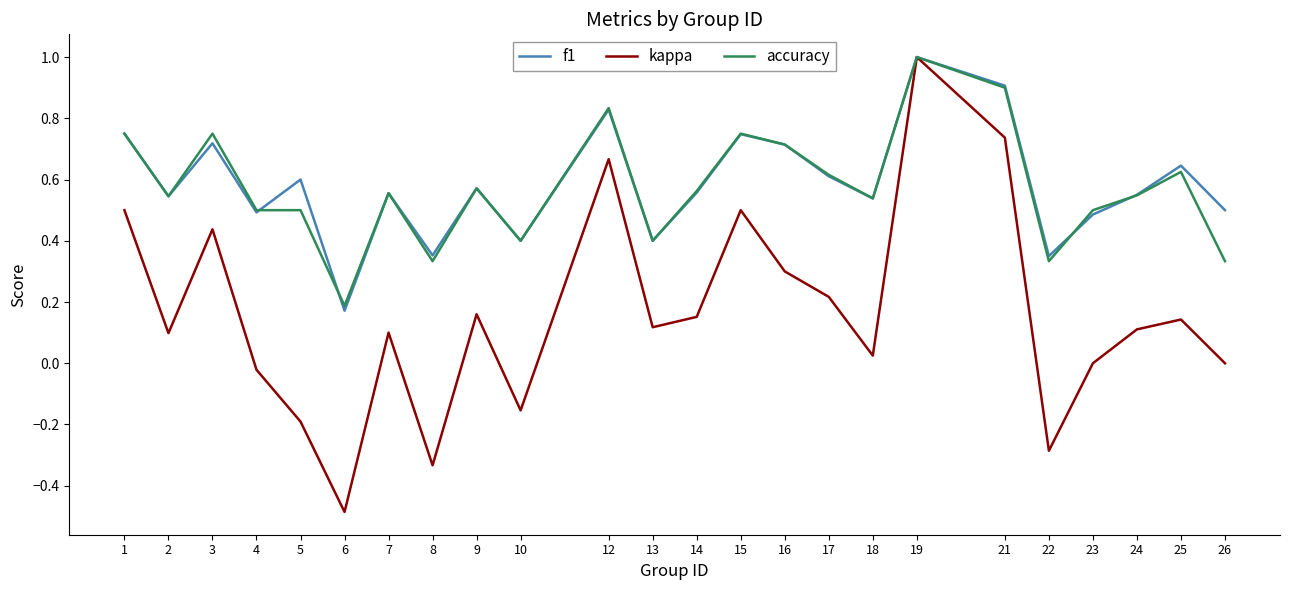

Is the value of kappa at 3 greater than the value of f1 at 1?

No